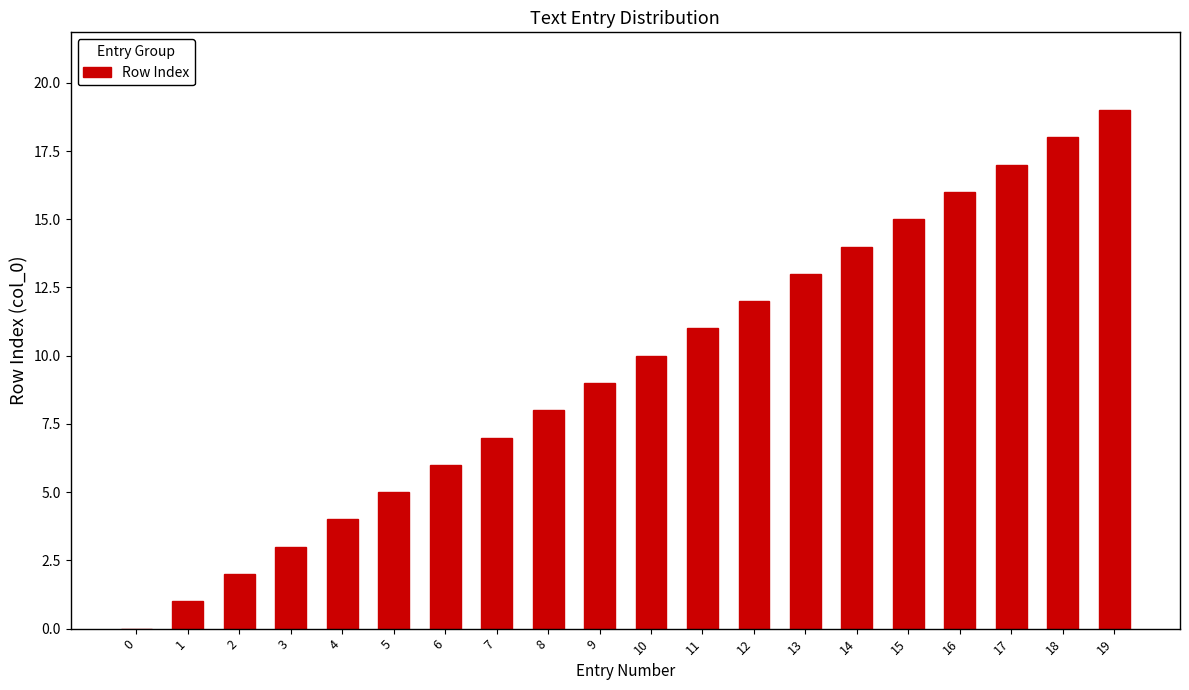

What is the change in value from 2 to 16?

+14